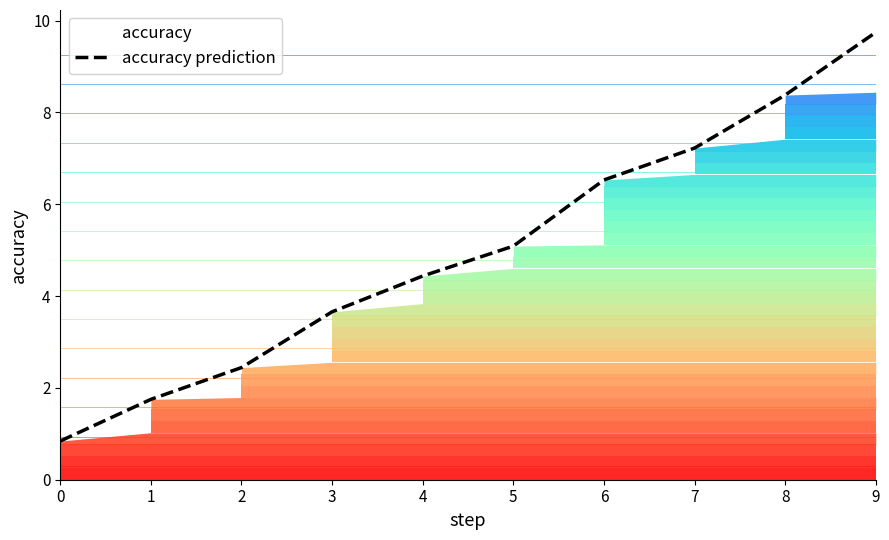

What is the change in value from 0 to 5?

+4.2